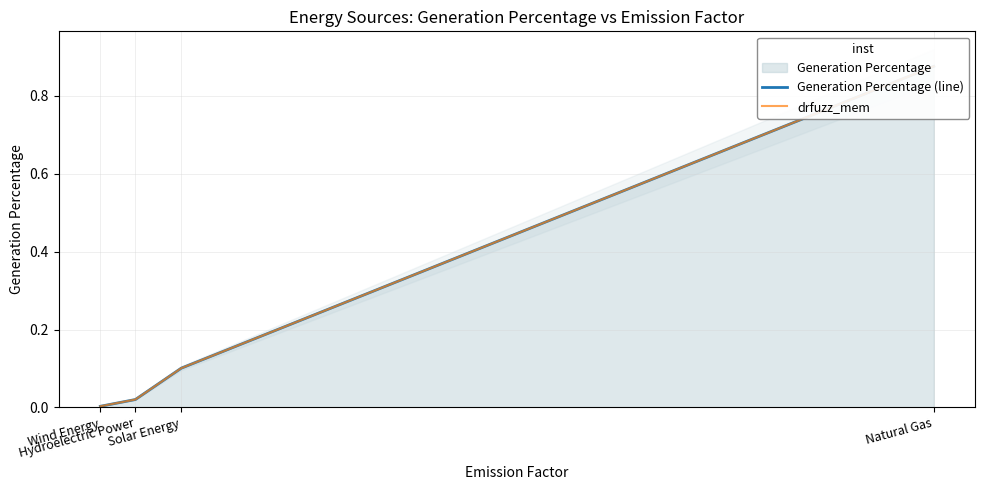

Reading right to left, list all the values displayed in this chart.

Generation Percentage (line): Natural Gas=0.9	Solar Energy=0.1	Hydroelectric Power=0.0	Wind Energy=0.0
drfuzz_mem: Natural Gas=0.9	Solar Energy=0.1	Hydroelectric Power=0.0	Wind Energy=0.0